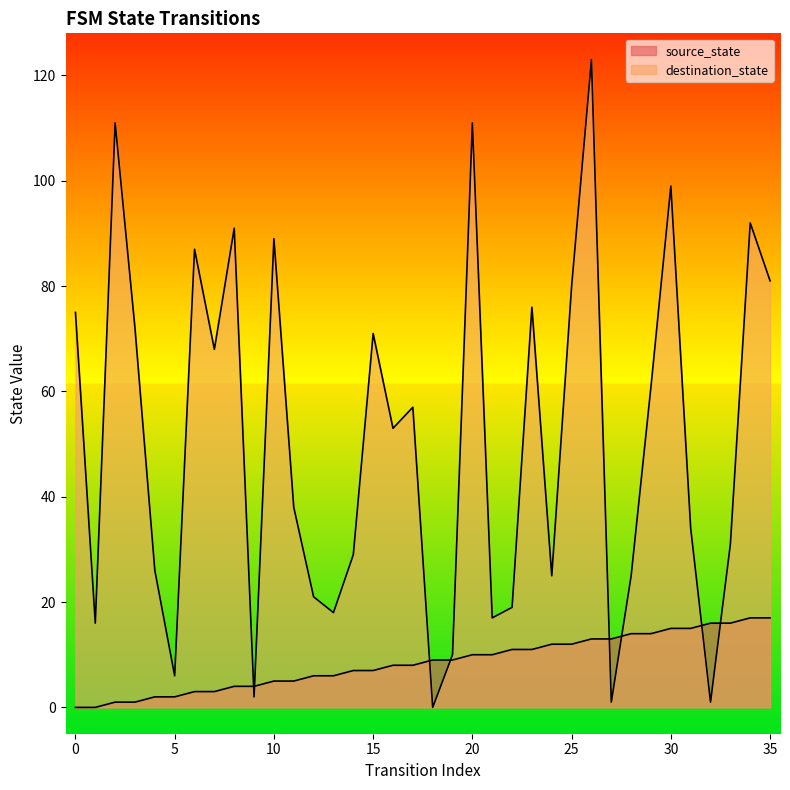

After their last crossing, which series has the higher values: destination_state or source_state?

destination_state